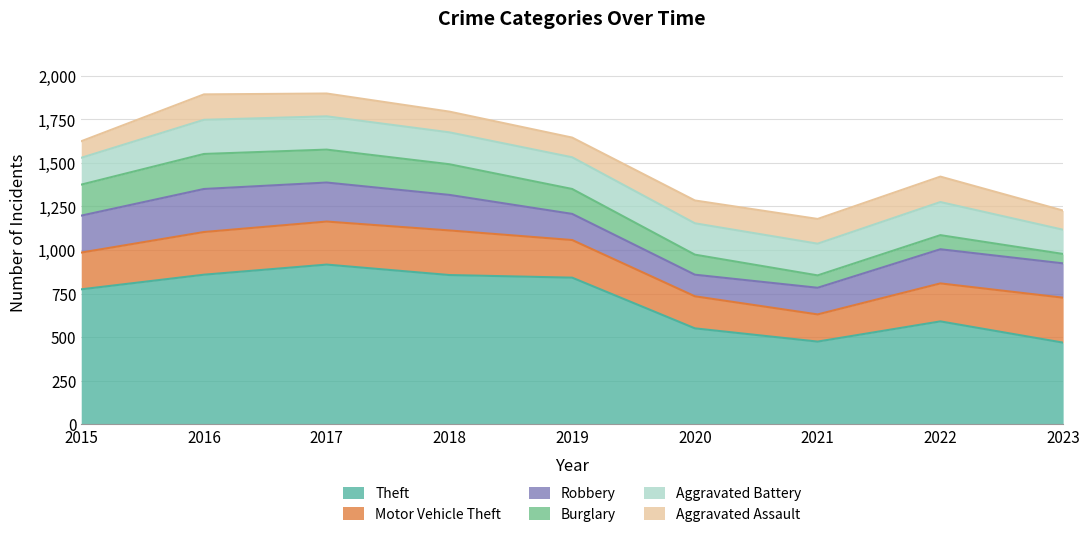

The value of Aggravated Assault at 2019 is 113. True or false?

True